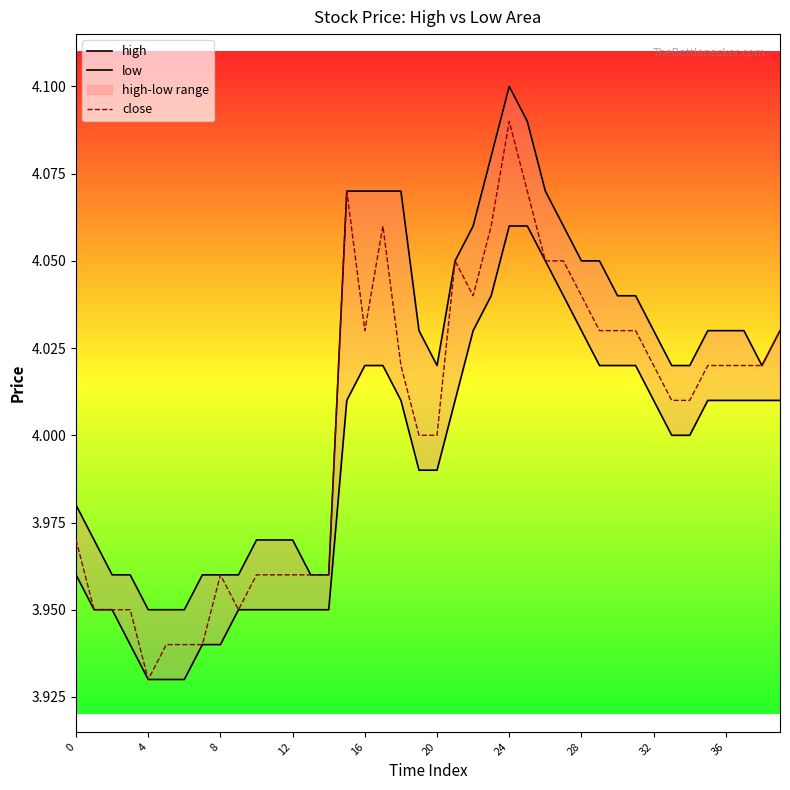

True or false: low and close intersect in this chart.

False